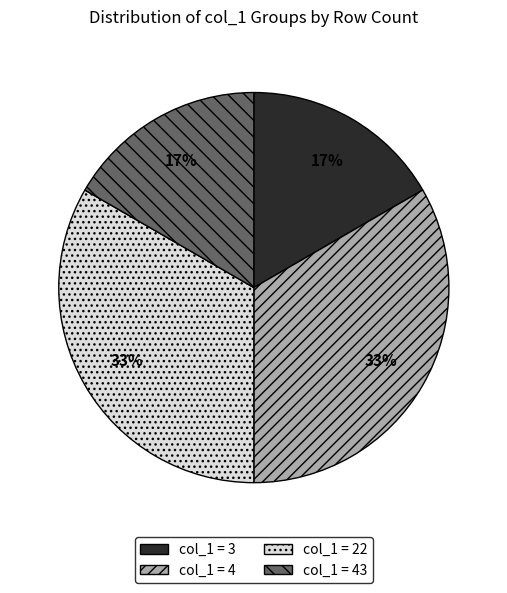

To the nearest percent, what is the average slice percentage?

25%